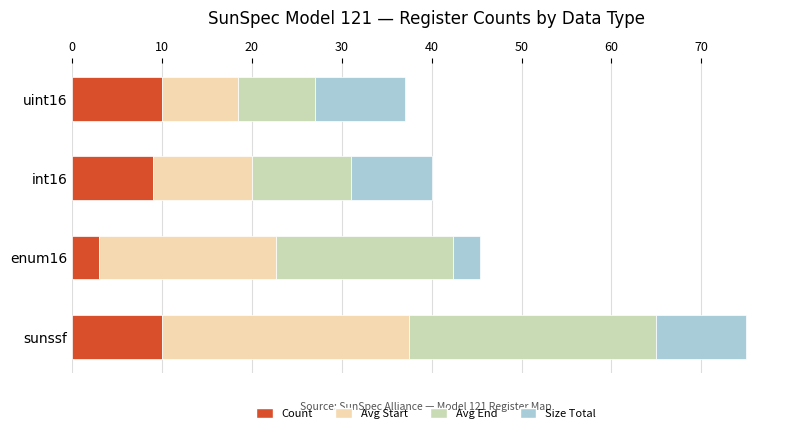

True or false: Count has a value of 10.0 at sunssf.

True